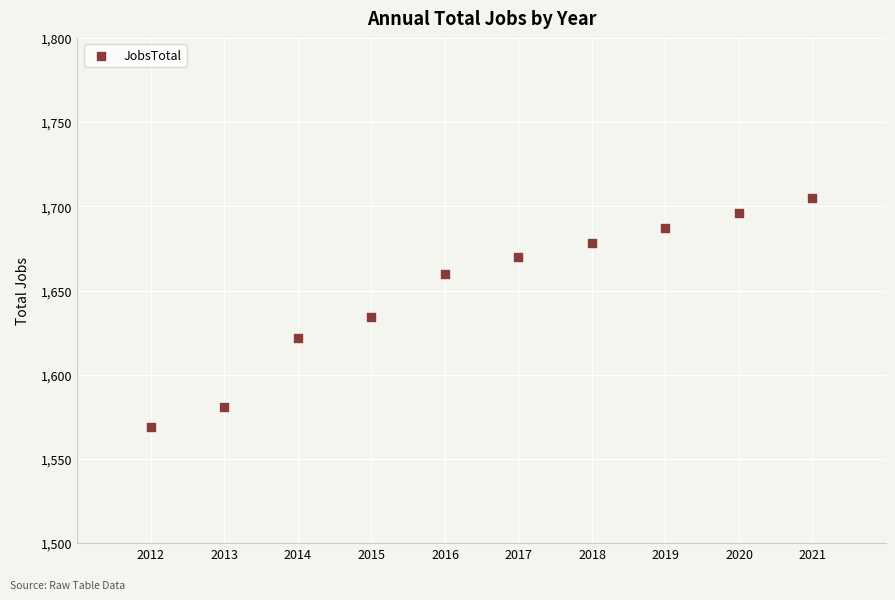

What is the range of X values (max minus min)?

9